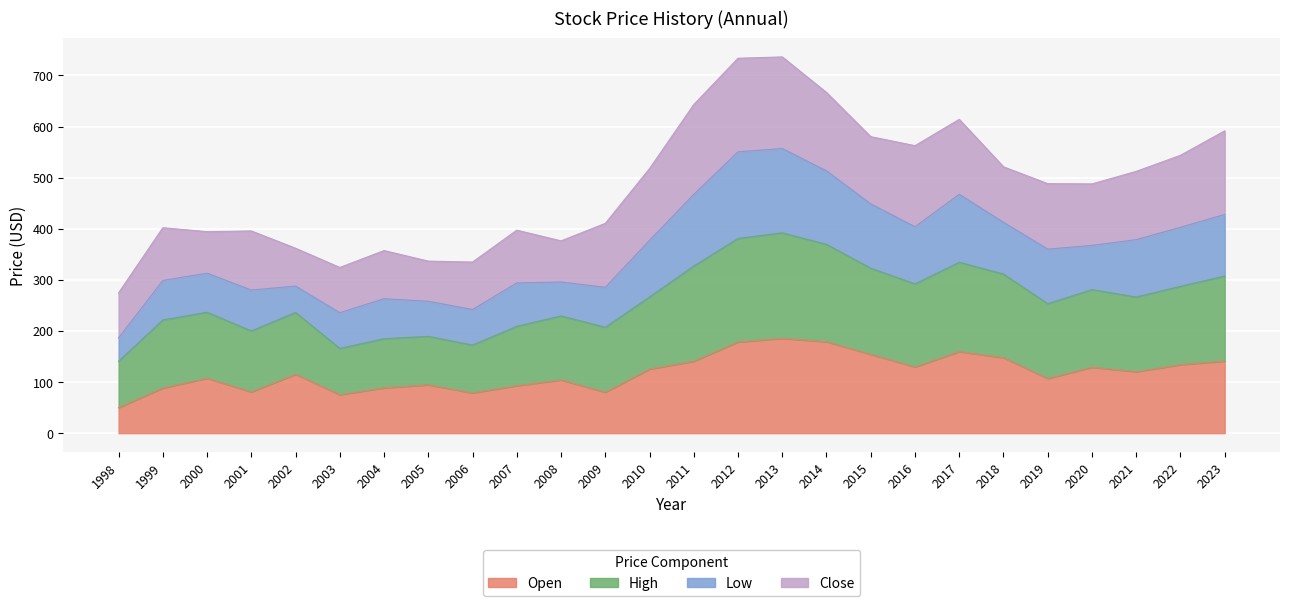

How many interior local peaks does the High series have?

7